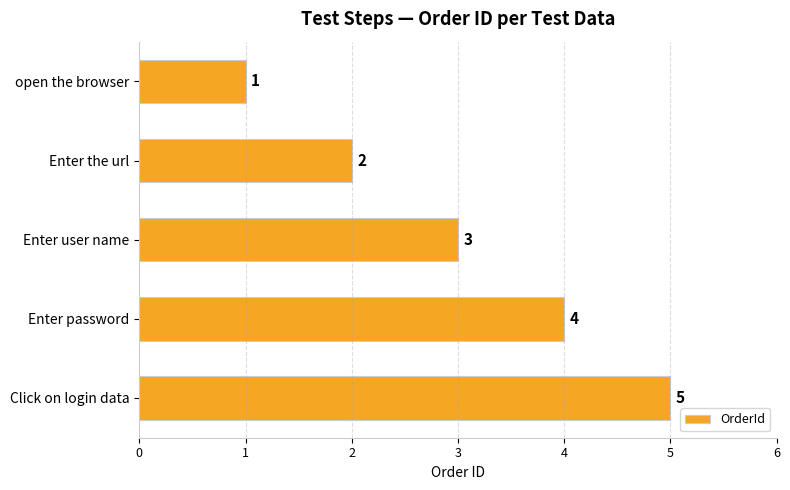

What is the sum of the values at open the browser and Enter the url?

3